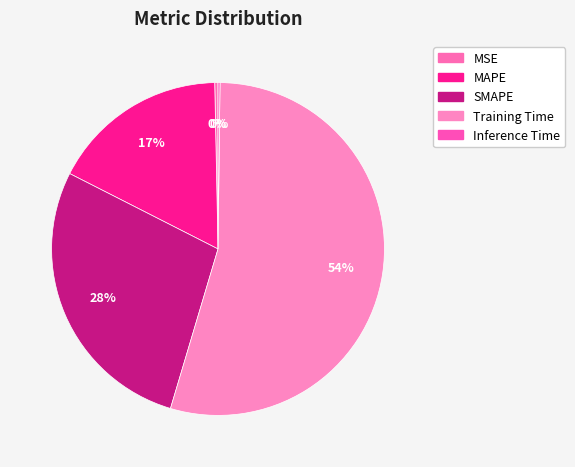

Does Training Time account for over 50% of the chart?

Yes